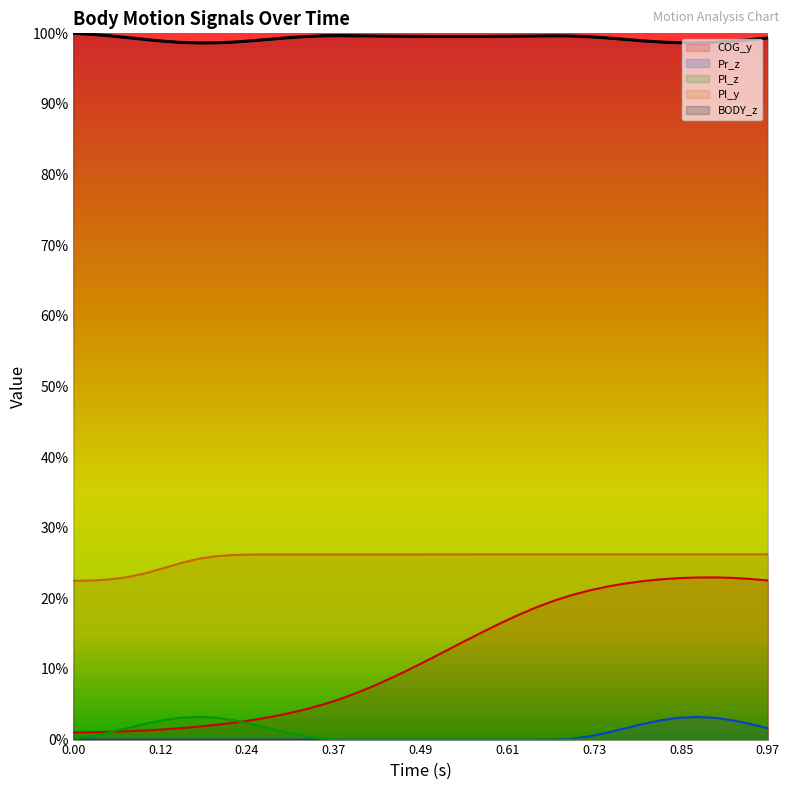

What is the value of the 28th point from the left?

1.0